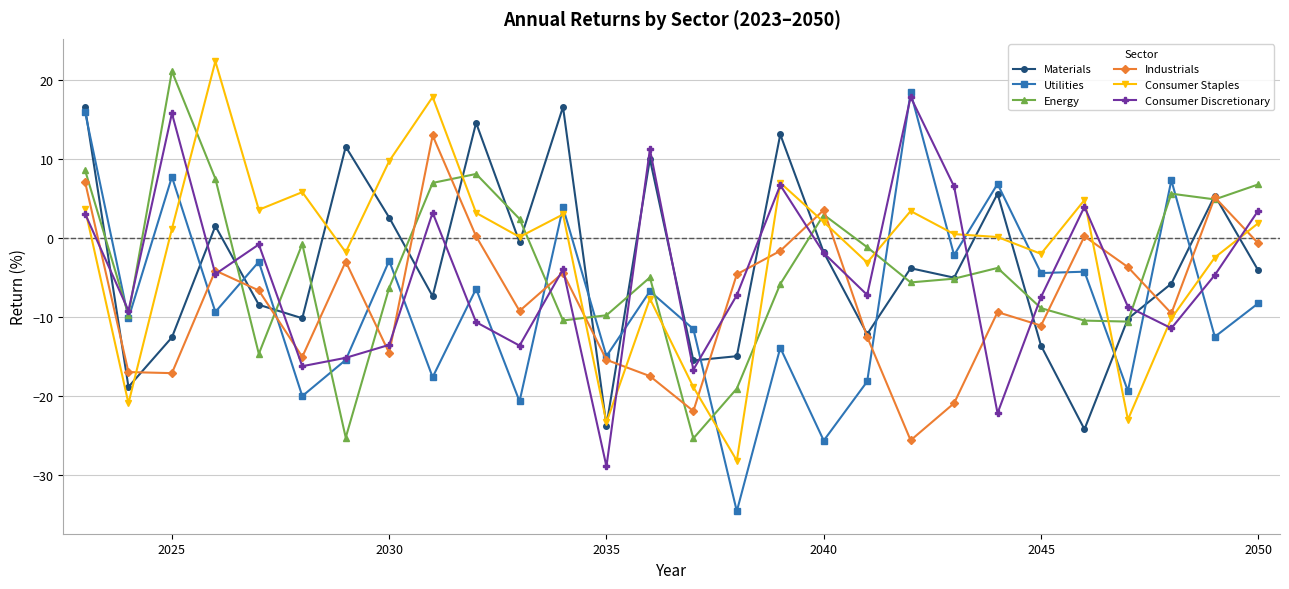

Does the chart have visible grid lines?

Yes